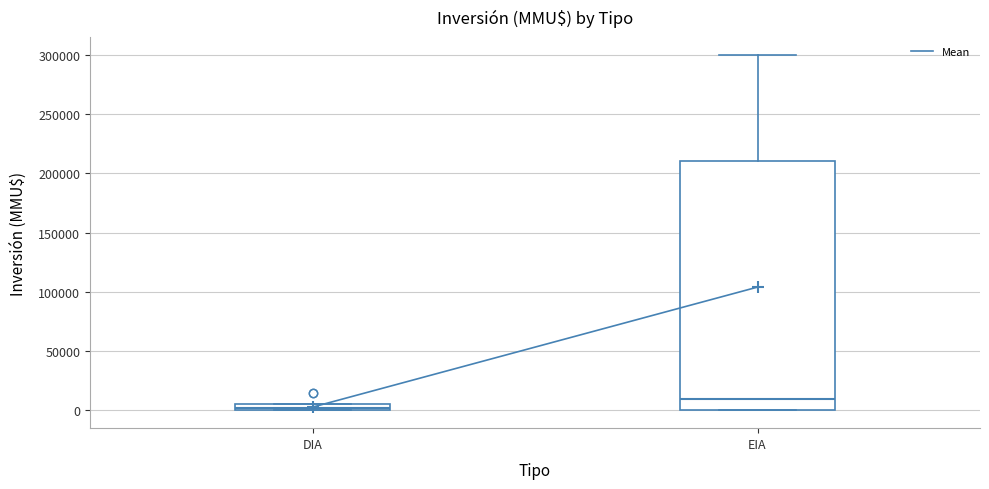

Comparing the boxes themselves (not the whiskers), which one is the tallest?

EIA